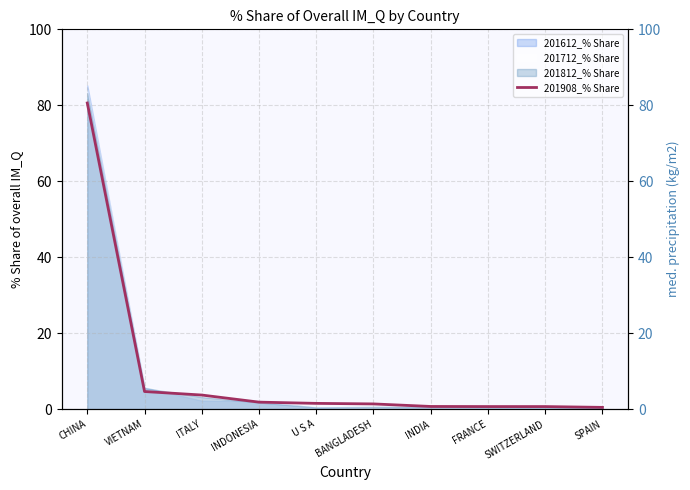

What is the sum of the values at VIETNAM and CHINA?

85.2